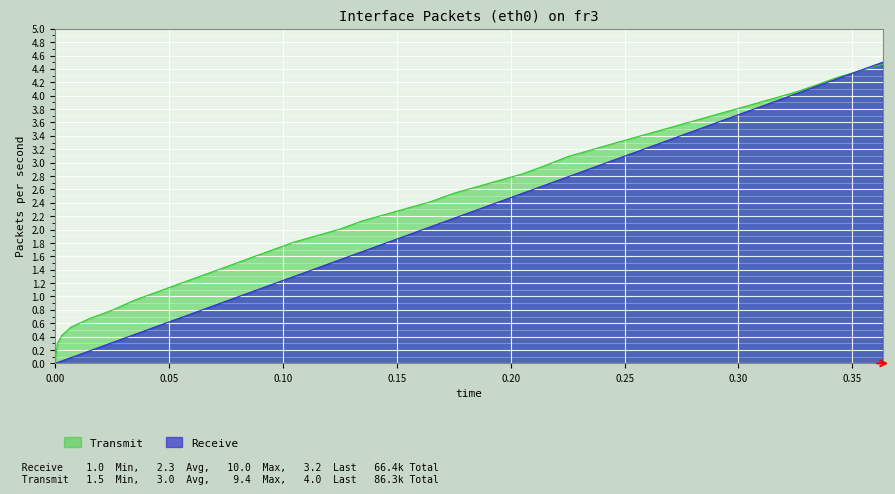

List the labels in order of Transmit value, smallest first.

0, 0.001, 0.003, 0.007, 0.015, 0.025, 0.035, 0.045, 0.055, 0.065, 0.075, 0.085, 0.095, 0.105, 0.115, 0.125, 0.135, 0.145, 0.155, 0.165, 0.175, 0.185, 0.195, 0.205, 0.215, 0.225, 0.235, 0.245, 0.255, 0.265, 0.275, 0.285, 0.295, 0.305, 0.315, 0.325, 0.3333, 0.3433, 0.3533, 0.3633